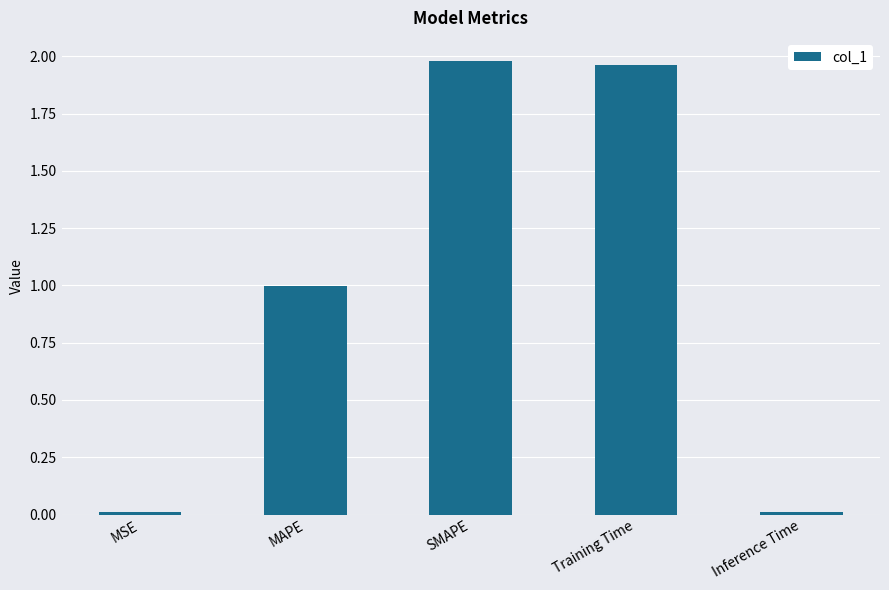

Does the chart contain stacked bars?

No